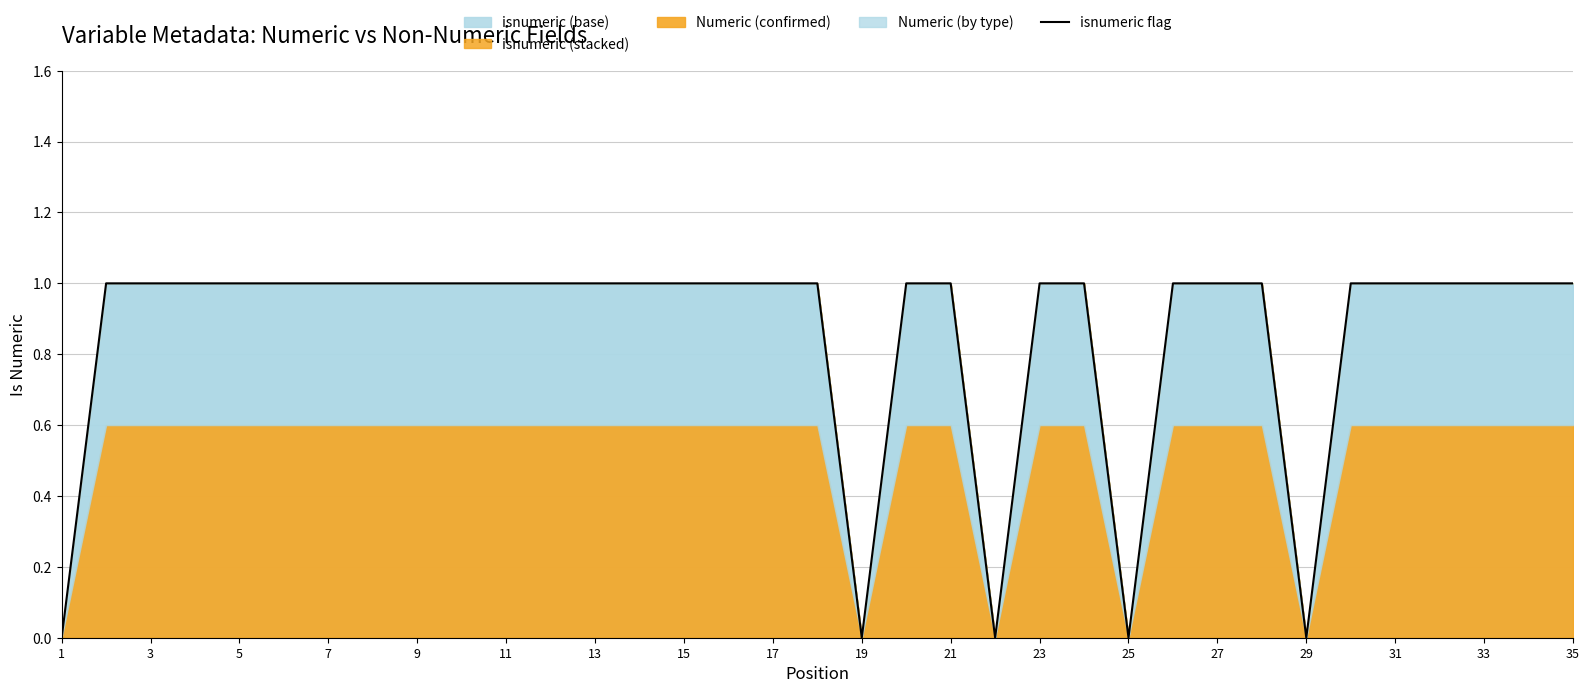

True or false: isnumeric flag has a value of 0 at 25.

True